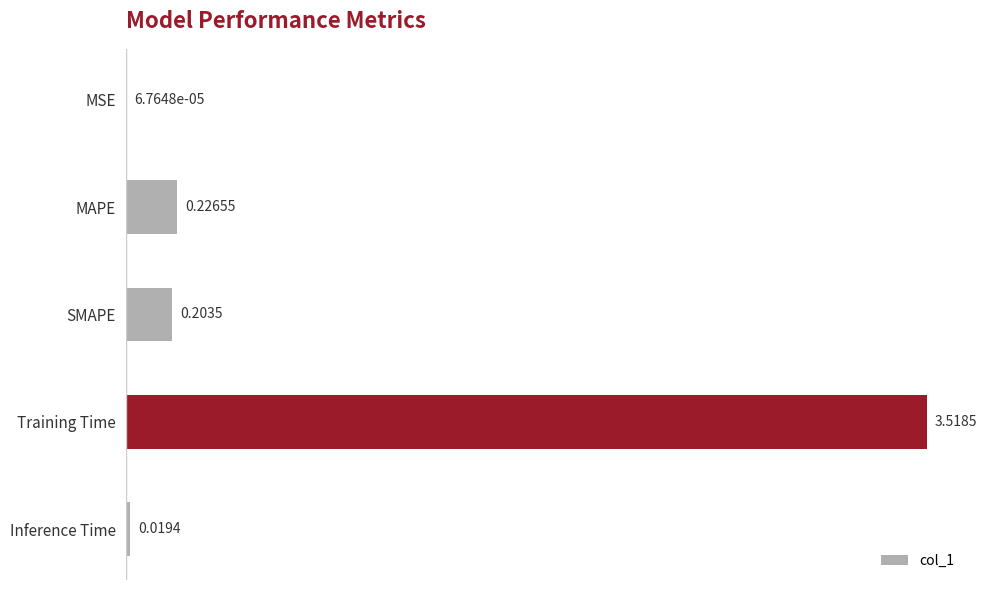

How many distinct data groups are displayed?

1